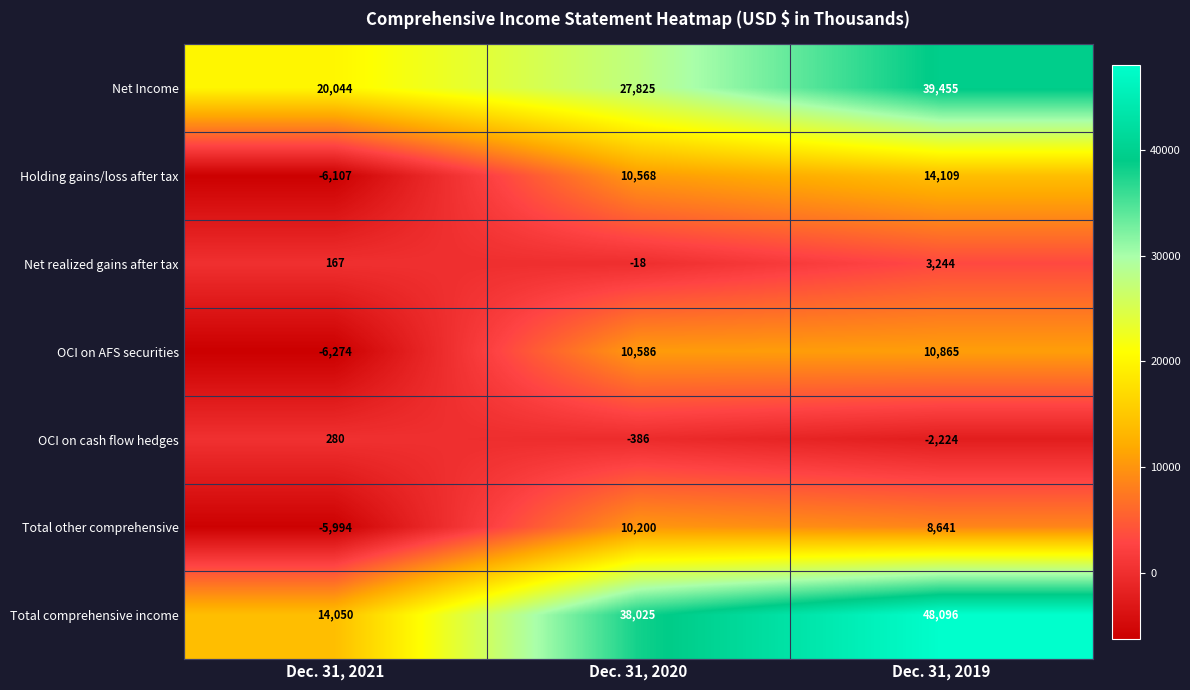

Which category has the lowest value in the Total comprehensive income series?

Dec. 31, 2021